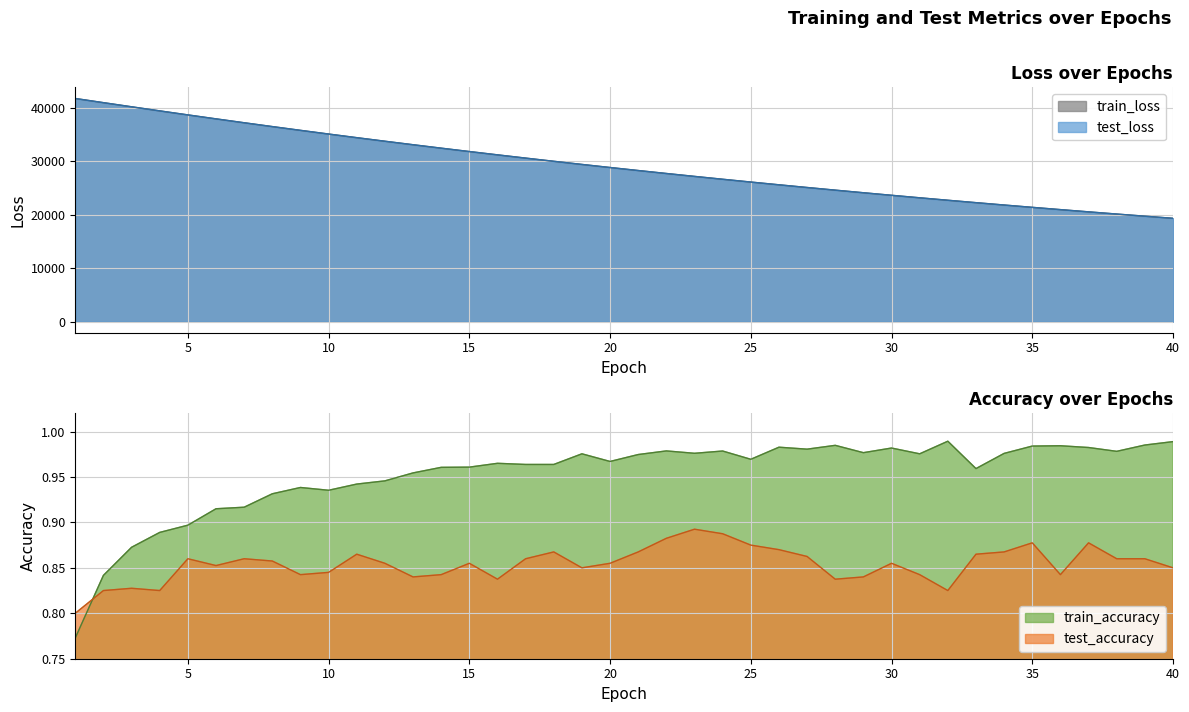

Is the value of test_loss at 5 greater than the value of train_accuracy at 19?

Yes